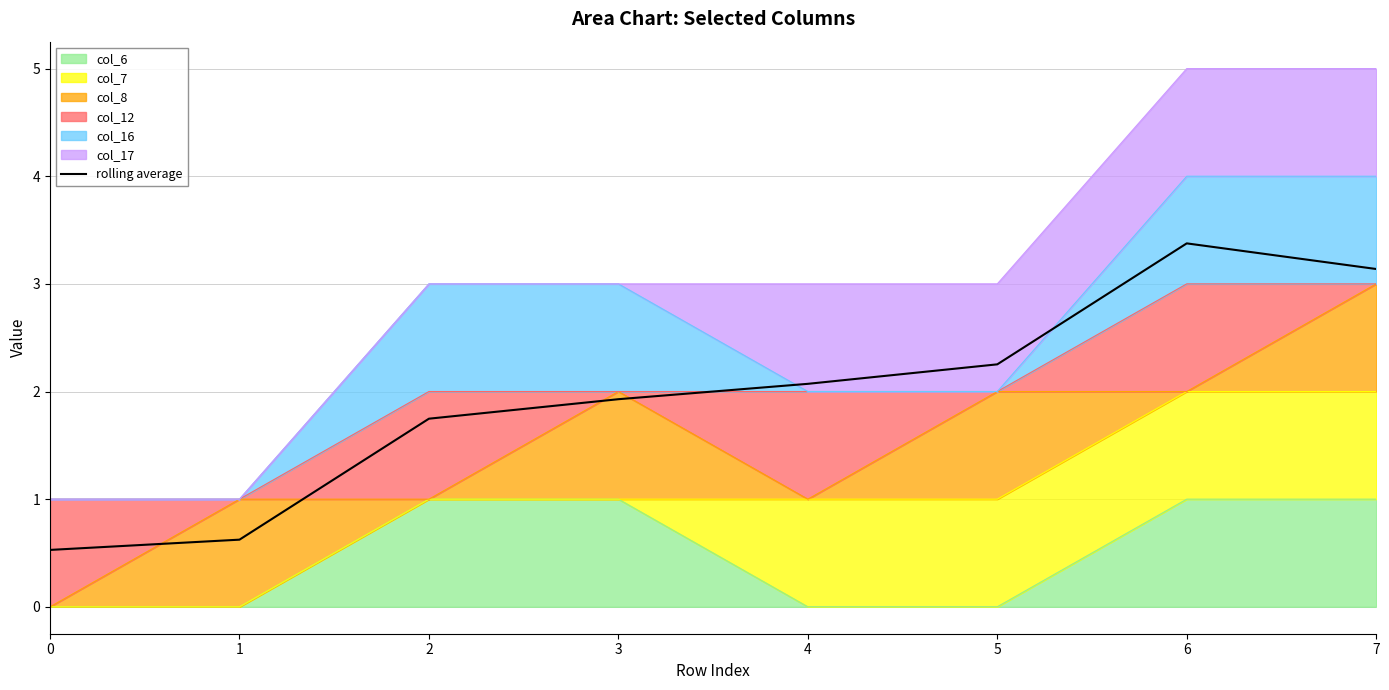

What is the approximate value at 5?

2.3